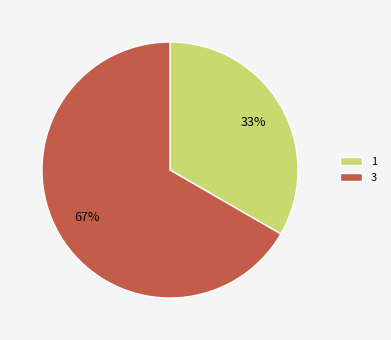

Which has a higher value, 3 or 1?

3